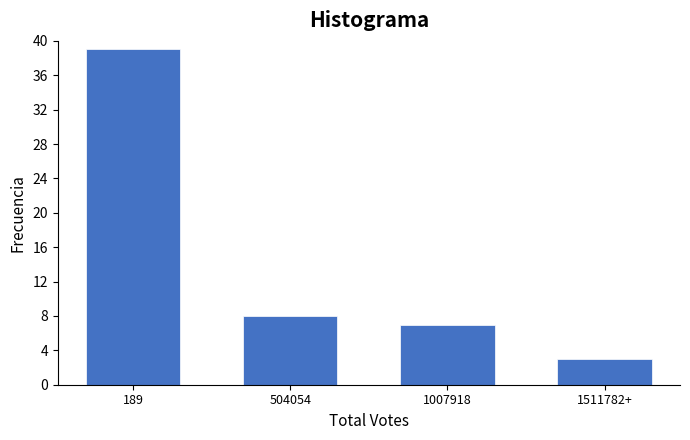

Reading right to left, transcribe all the data shown in this chart.

3	7	8	39